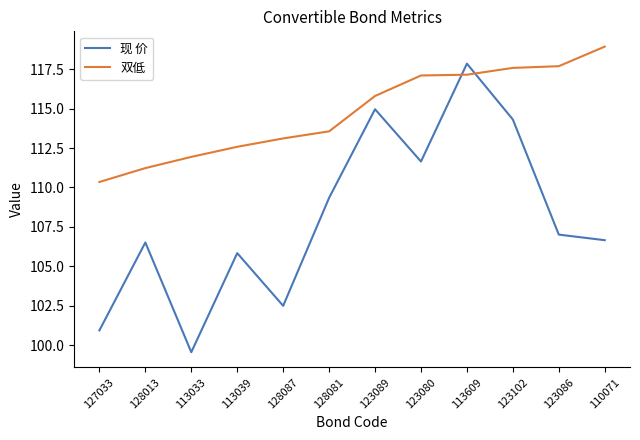

What is the approximate value of 双低 at 113033?

111.9